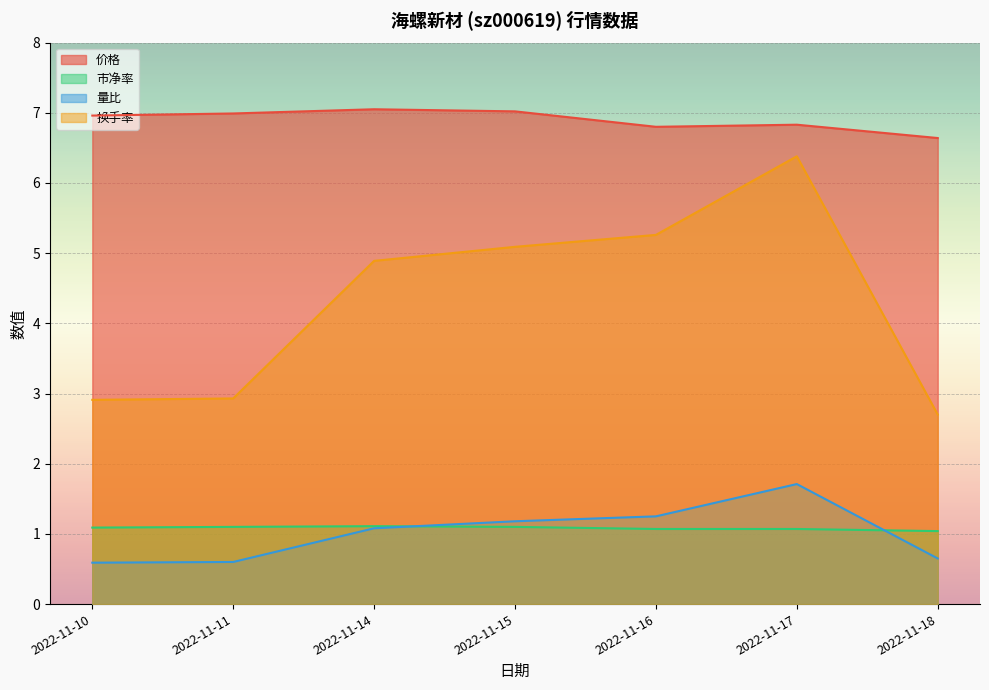

Reading right to left, transcribe all the data shown in this chart.

价格: 6.6	6.8	6.8	7.0	7.0	7.0	7.0
市净率: 1.0	1.1	1.1	1.1	1.1	1.1	1.1
量比: 0.7	1.7	1.2	1.2	1.1	0.6	0.6
换手率: 2.7	6.4	5.3	5.1	4.9	2.9	2.9